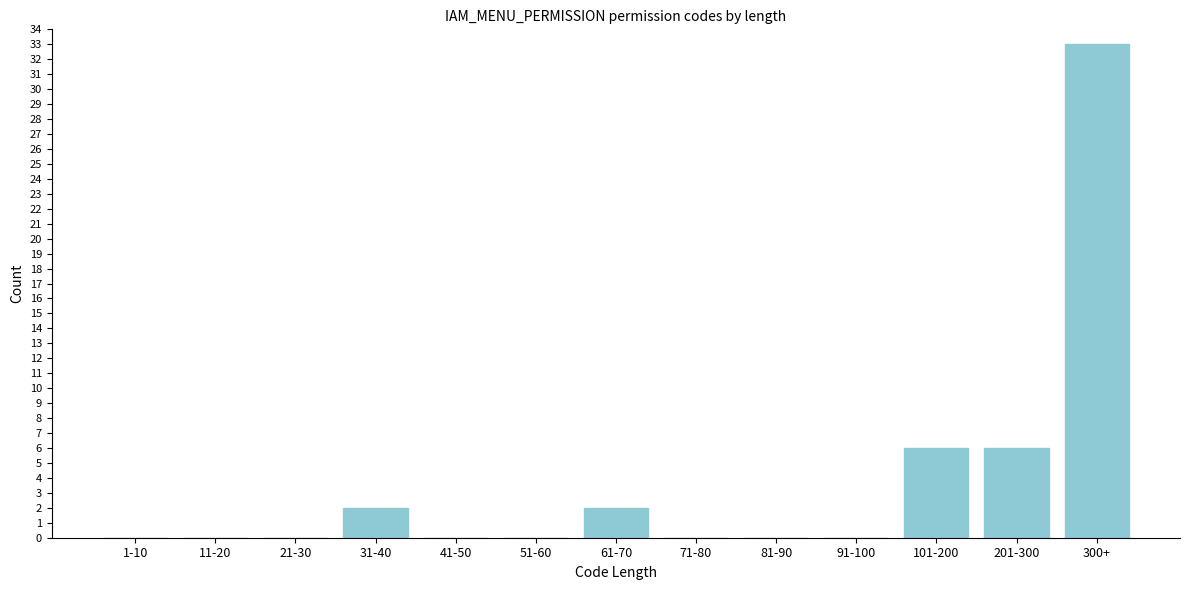

Reading left to right, what are all the values shown in this chart?

1-10=0	11-20=0	21-30=0	31-40=2	41-50=0	51-60=0	61-70=2	71-80=0	81-90=0	91-100=0	101-200=6	201-300=6	300+=33